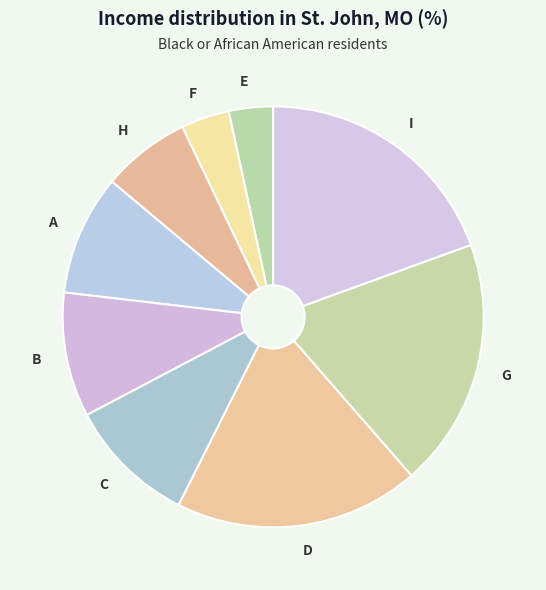

The E slice represents 3% of the pie. True or false?

True